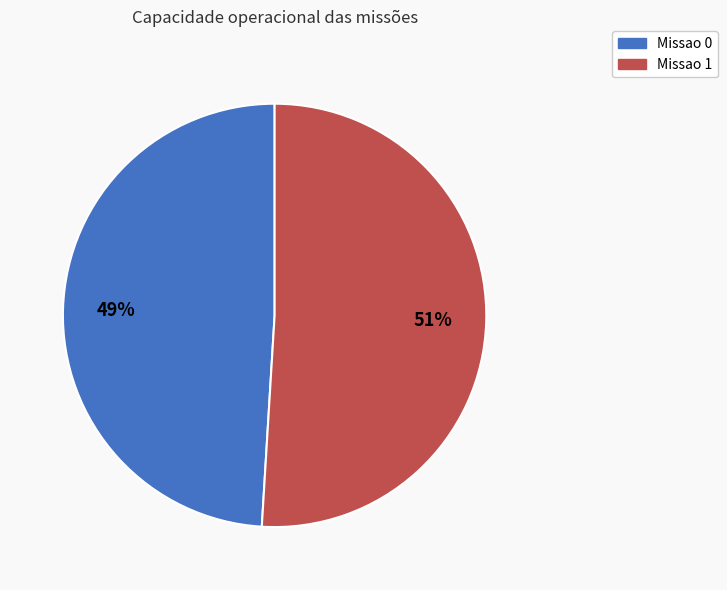

To the nearest percent, what is the difference between the Missao 0 and Missao 1 slice percentages?

2%